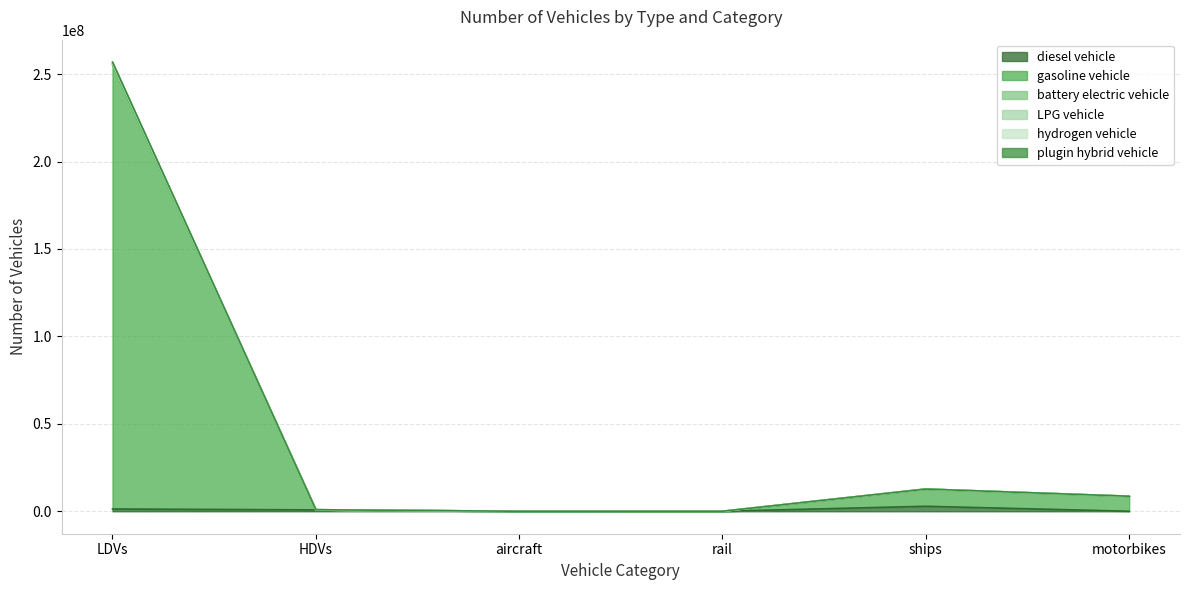

True or false: LPG vehicle and battery electric vehicle cross at least once.

False